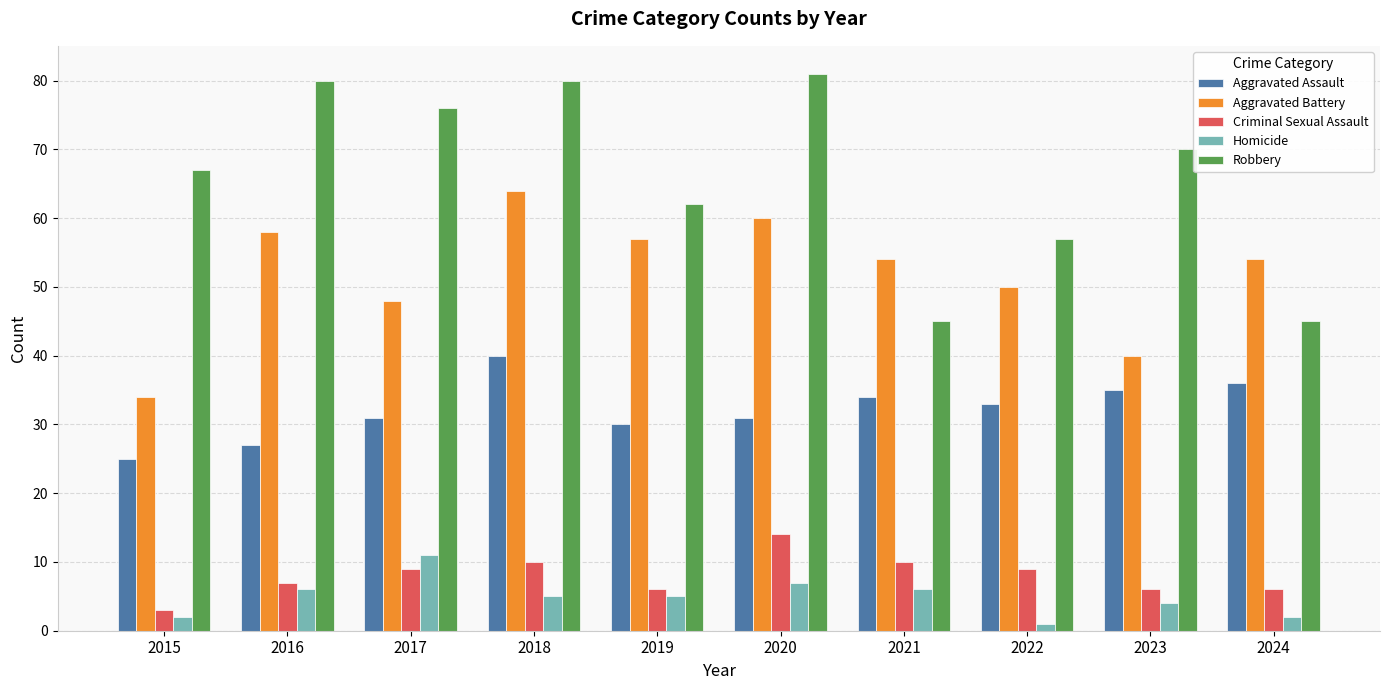

What is the value of the Criminal Sexual Assault bar at the 5th from the left?

6